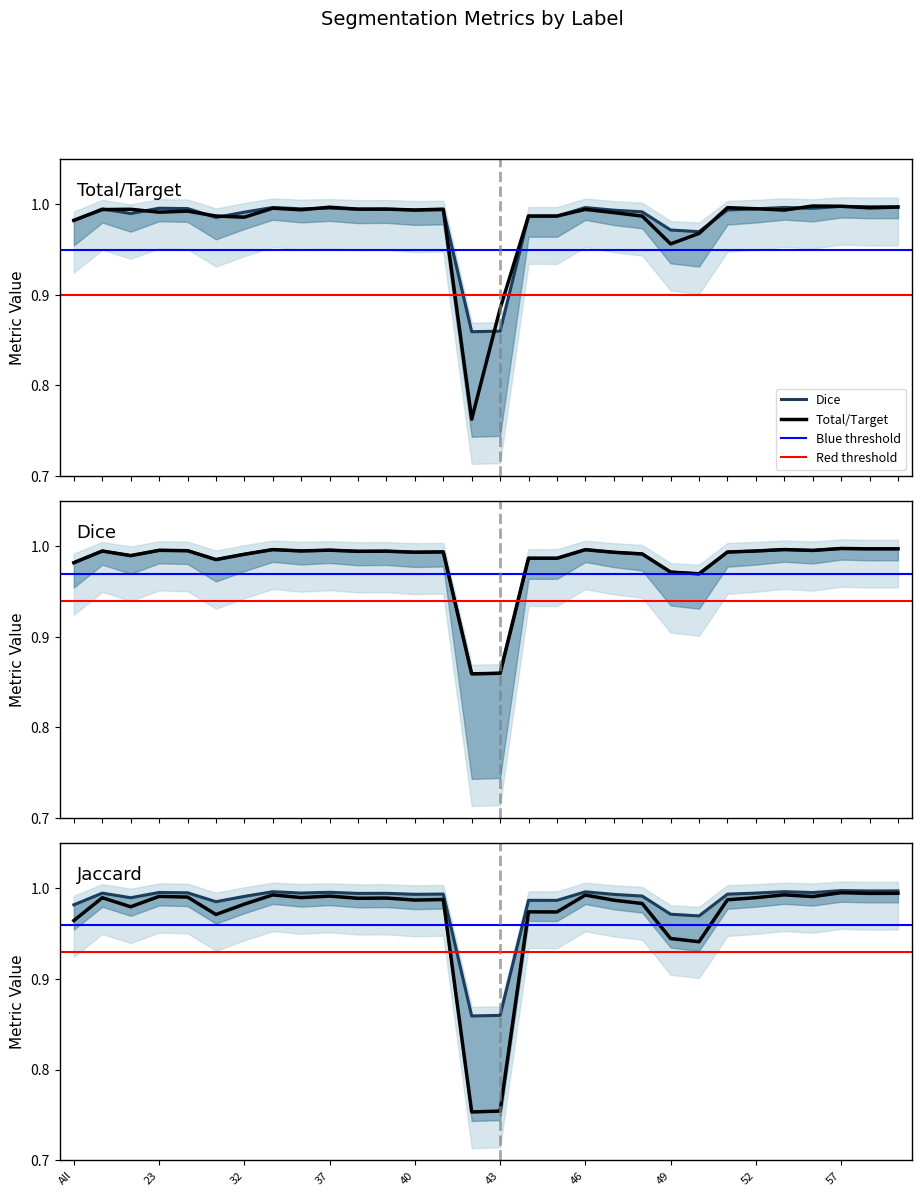

Reading right to left, list all the values displayed in this chart.

Jaccard: 59=1.0	58=1.0	57=1.0	56=1.0	55=1.0	52=1.0	51=1.0	50=0.9	49=0.9	48=1.0	47=1.0	46=1.0	45=1.0	44=1.0	43=0.8	42=0.8	41=1.0	40=1.0	39=1.0	38=1.0	37=1.0	36=1.0	35=1.0	32=1.0	31=1.0	30=1.0	23=1.0	11=1.0	4=1.0	All=1.0
Dice: 59=1.0	58=1.0	57=1.0	56=1.0	55=1.0	52=1.0	51=1.0	50=1.0	49=1.0	48=1.0	47=1.0	46=1.0	45=1.0	44=1.0	43=0.9	42=0.9	41=1.0	40=1.0	39=1.0	38=1.0	37=1.0	36=1.0	35=1.0	32=1.0	31=1.0	30=1.0	23=1.0	11=1.0	4=1.0	All=1.0
Total/Target: 59=1.0	58=1.0	57=1.0	56=1.0	55=1.0	52=1.0	51=1.0	50=1.0	49=1.0	48=1.0	47=1.0	46=1.0	45=1.0	44=1.0	43=0.9	42=0.8	41=1.0	40=1.0	39=1.0	38=1.0	37=1.0	36=1.0	35=1.0	32=1.0	31=1.0	30=1.0	23=1.0	11=1.0	4=1.0	All=1.0